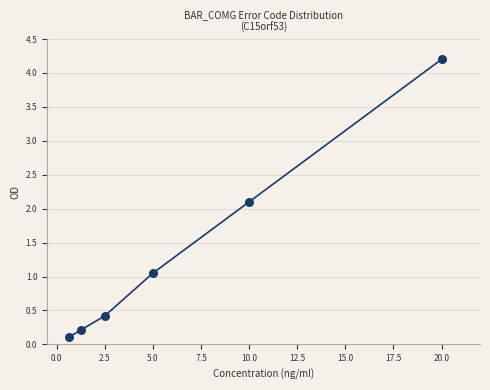

What is the range of Y values (max minus min)?

4.1